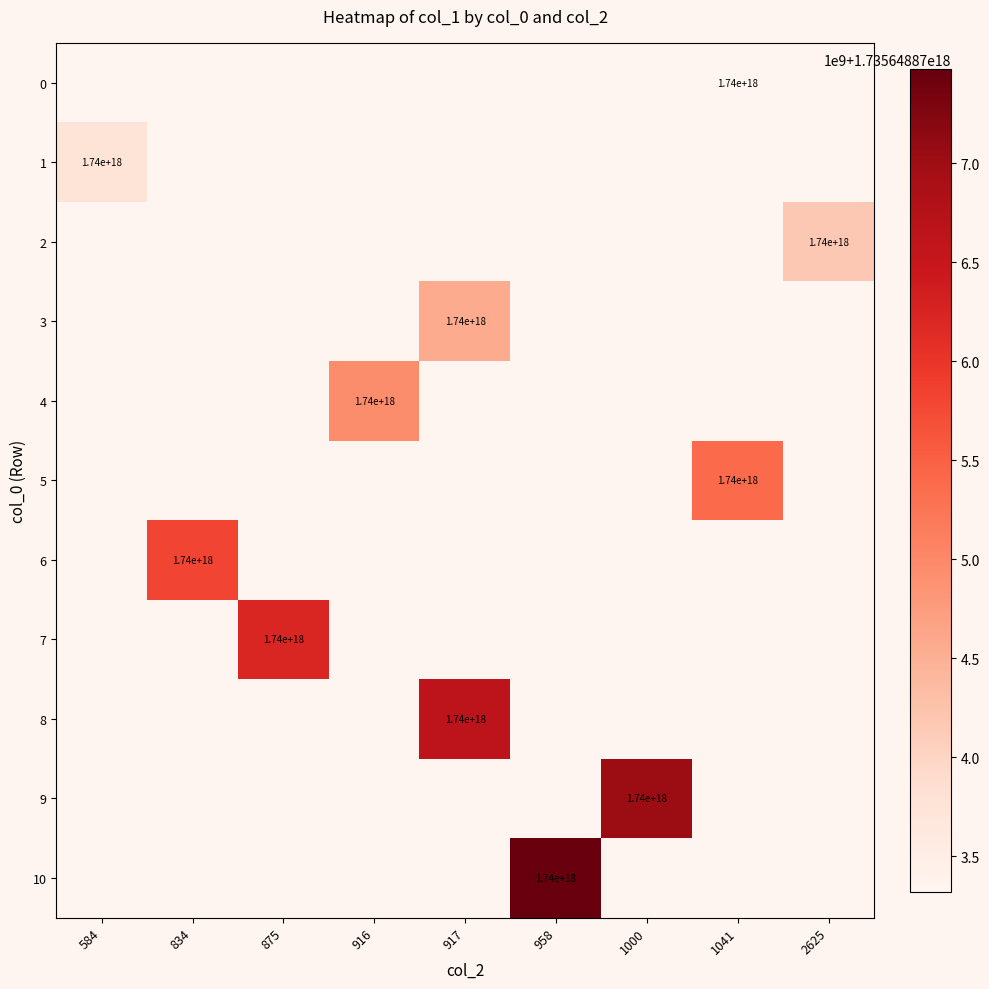

Count the number of data series in this chart.

11